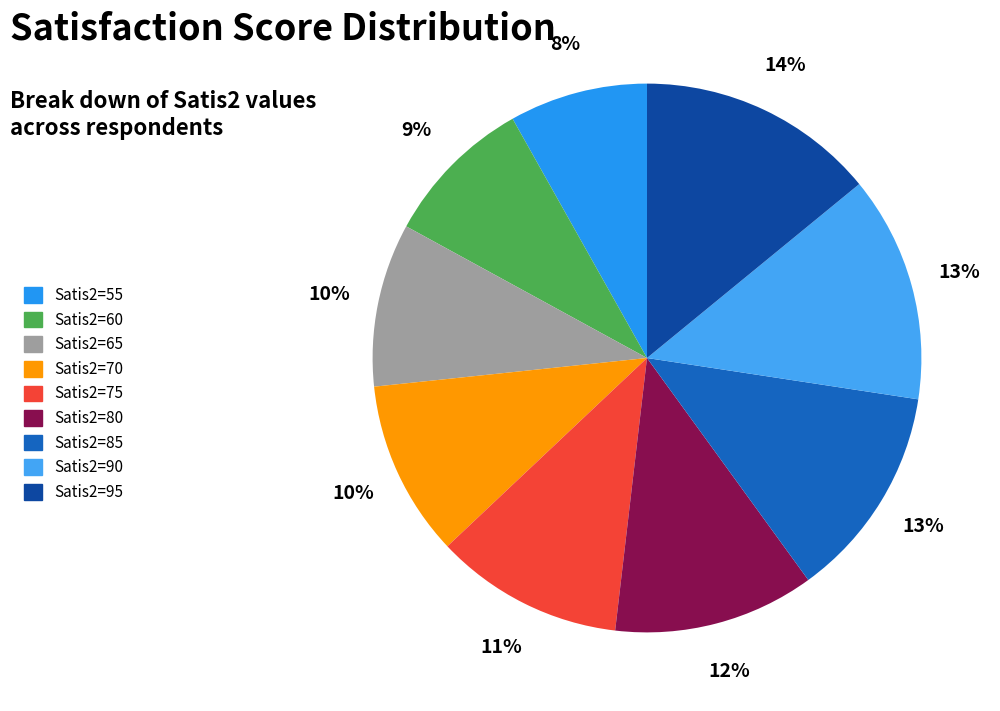

Rank the categories by value from lowest to highest.

Satis2=55, Satis2=60, Satis2=65, Satis2=70, Satis2=75, Satis2=80, Satis2=85, Satis2=90, Satis2=95